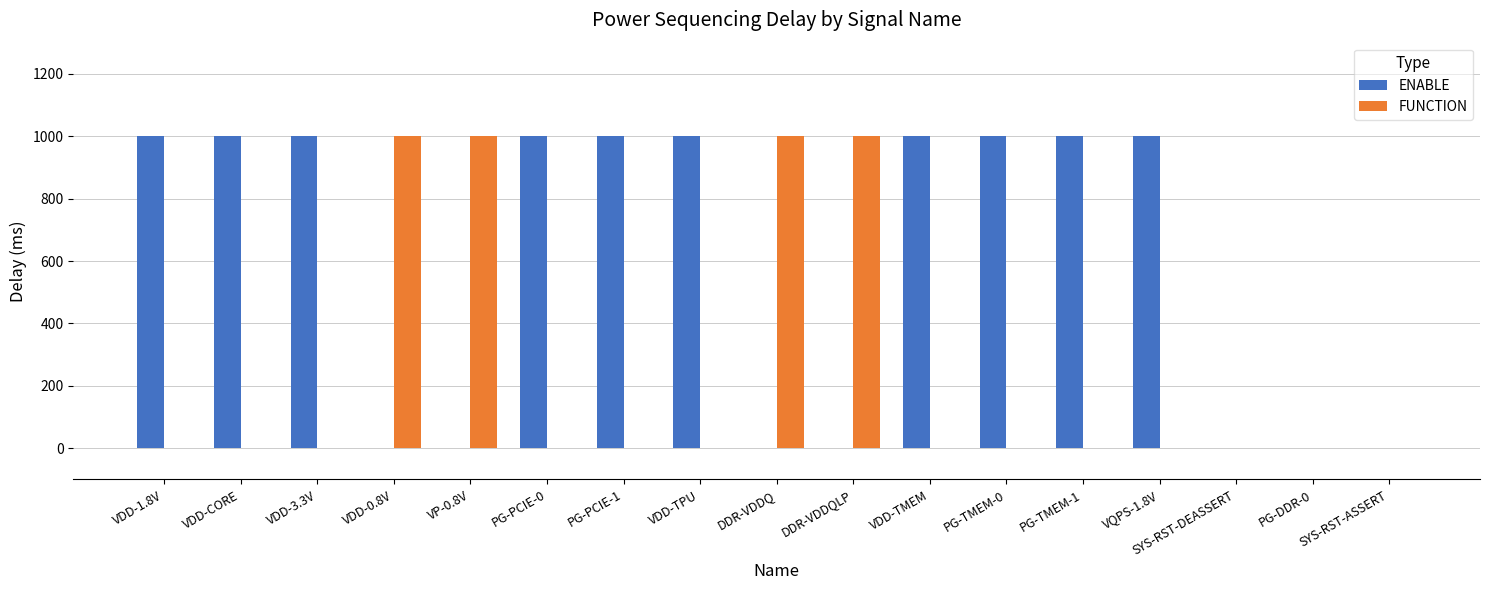

True or false: FUNCTION has a value of 1000 at VDD-0.8V.

True